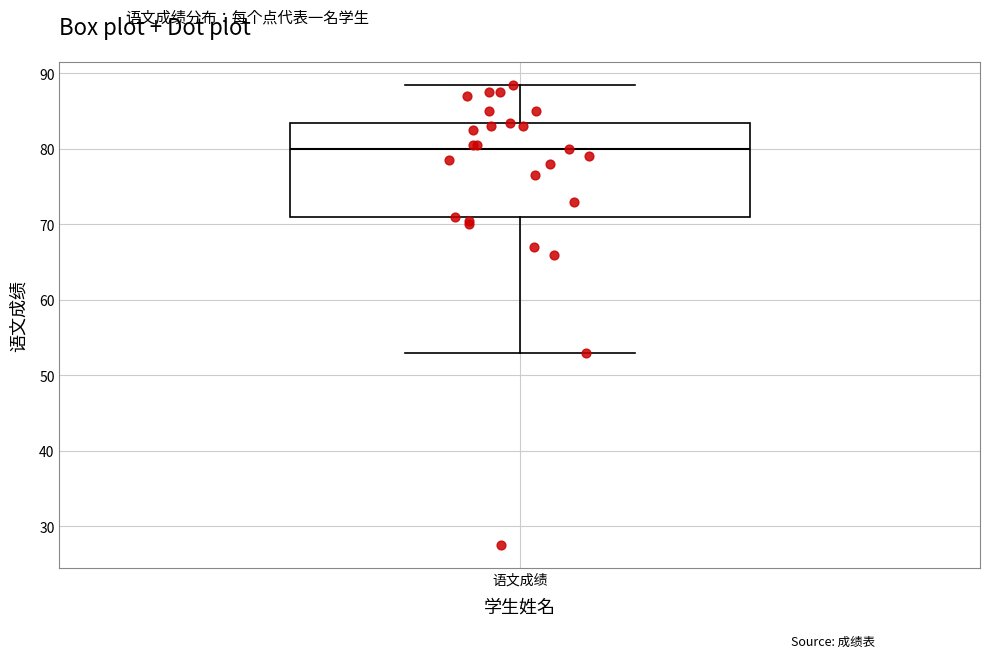

Transcribe this box plot: give where the median line is, the range the box spans, and where the two whiskers end, as read against the y-axis. The values are not printed on the chart, so give them approximately, as read against the axis.

median 80, box 71 to 84, whiskers 53 to 89